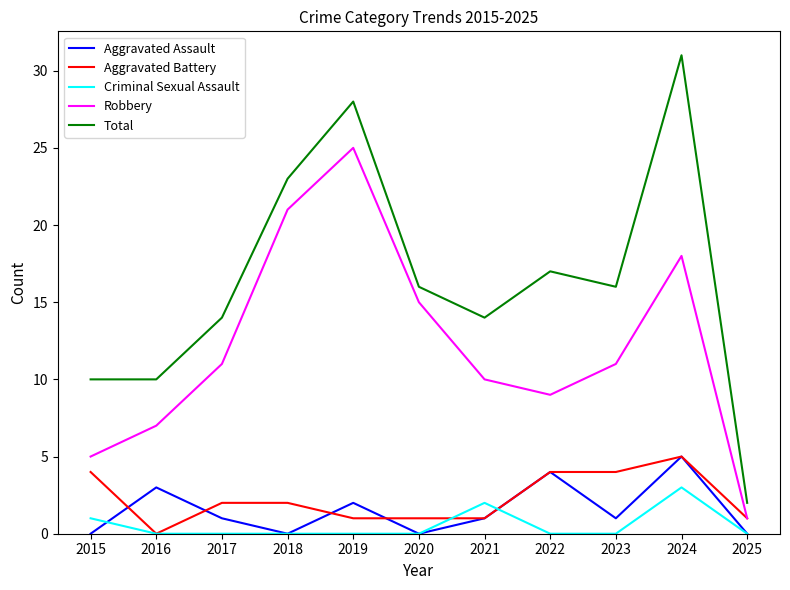

At which label is Criminal Sexual Assault closest to 1?

2015